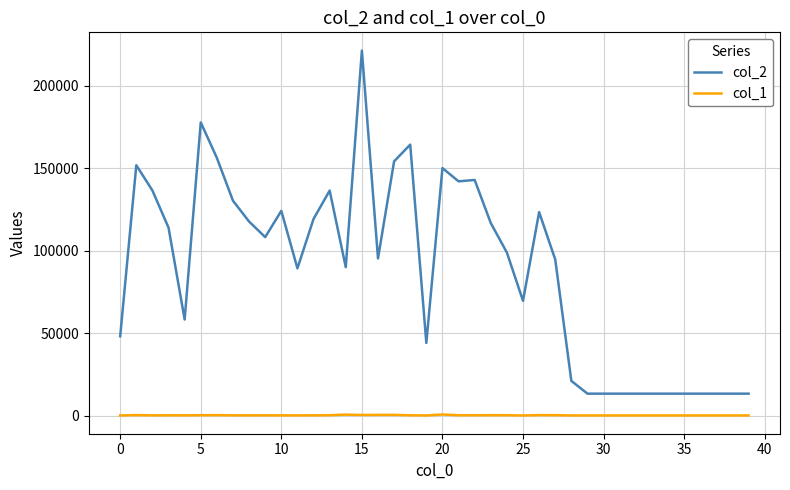

Which series has the widest spread of values?

col_2